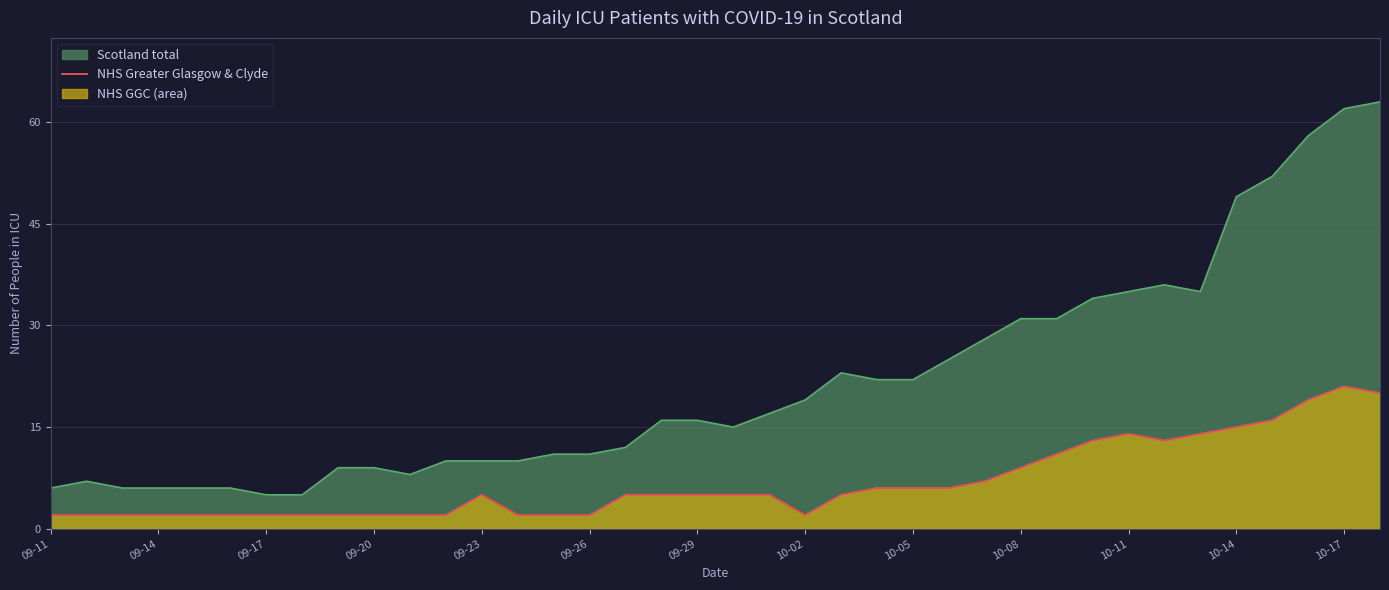

What is the maximum value shown in the chart?

63